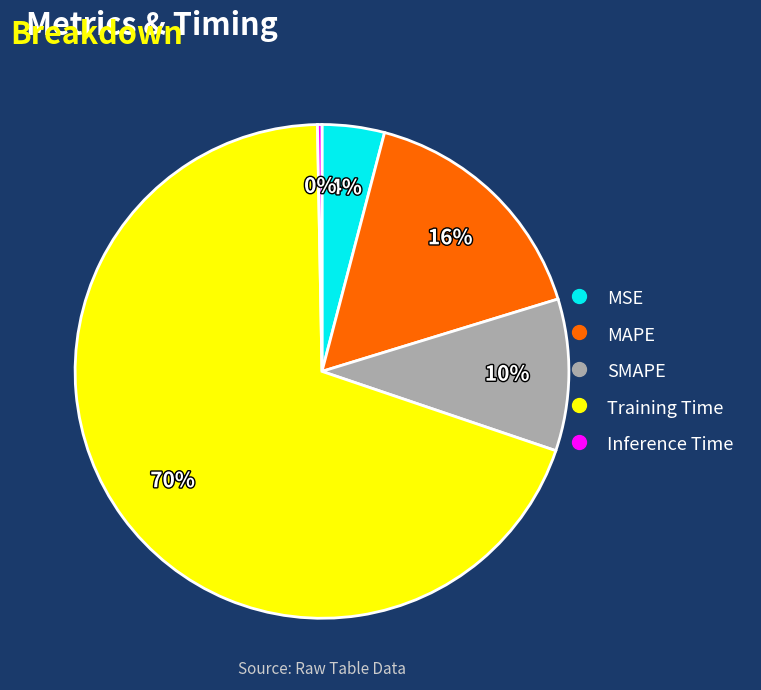

Do Training Time and MSE together represent more than half of the pie?

Yes